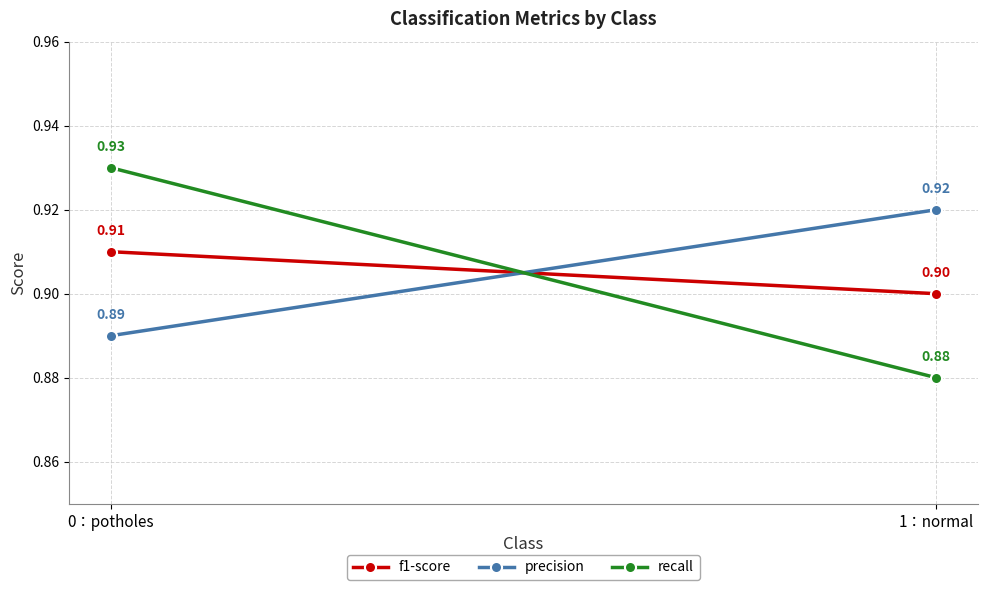

At 0：potholes, list the series in order from smallest to largest.

precision, f1-score, recall